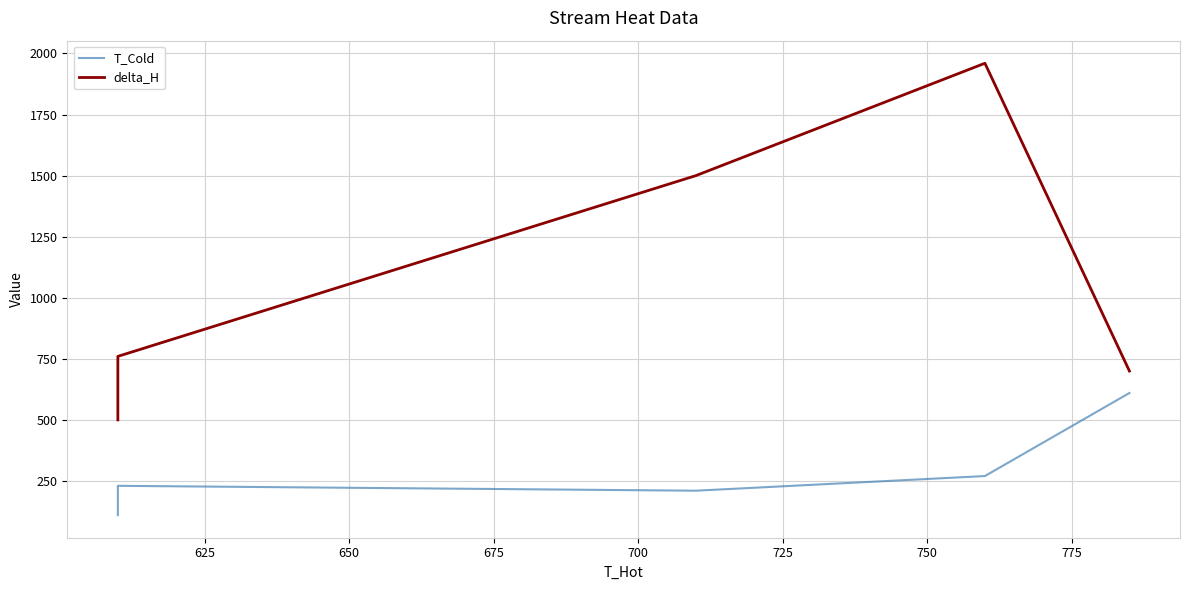

How many values in the T_Cold series are below 230?

2